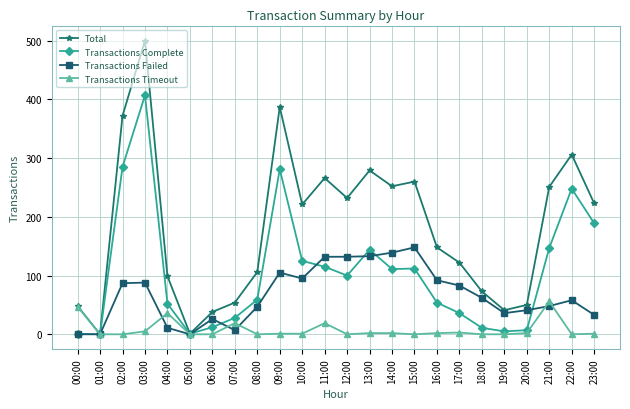

Which series changed the most between 02:00 and 23:00?

Total